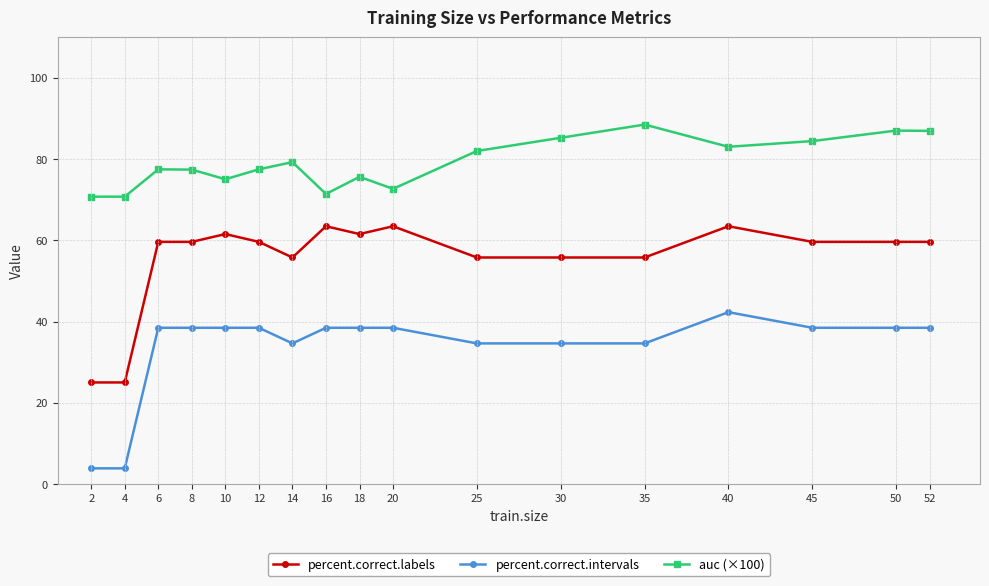

What is the value of the percent.correct.labels point at the 6th from the left?

59.6